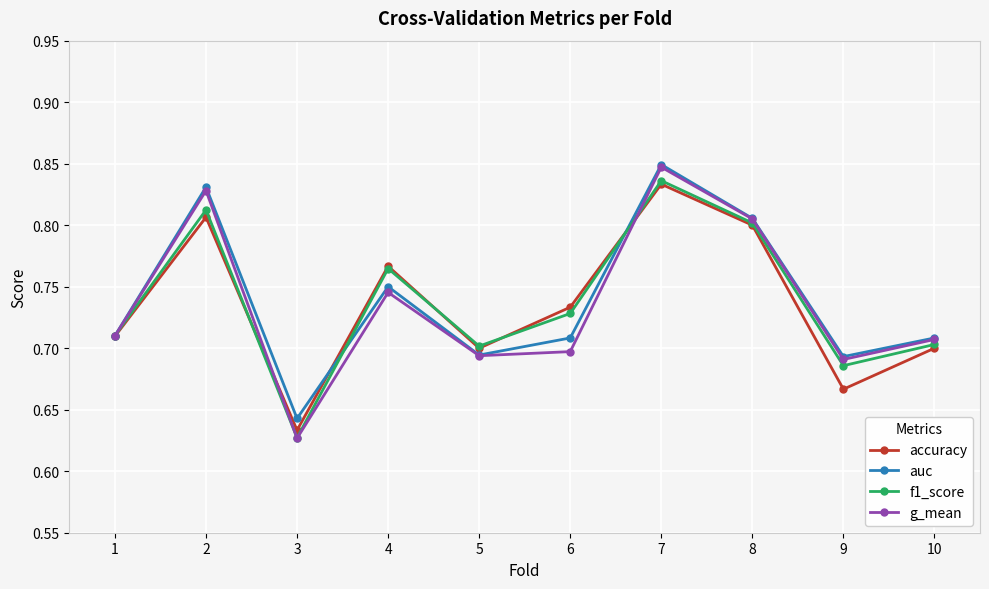

Is the value of g_mean at 6 greater than the value of auc at 6?

No